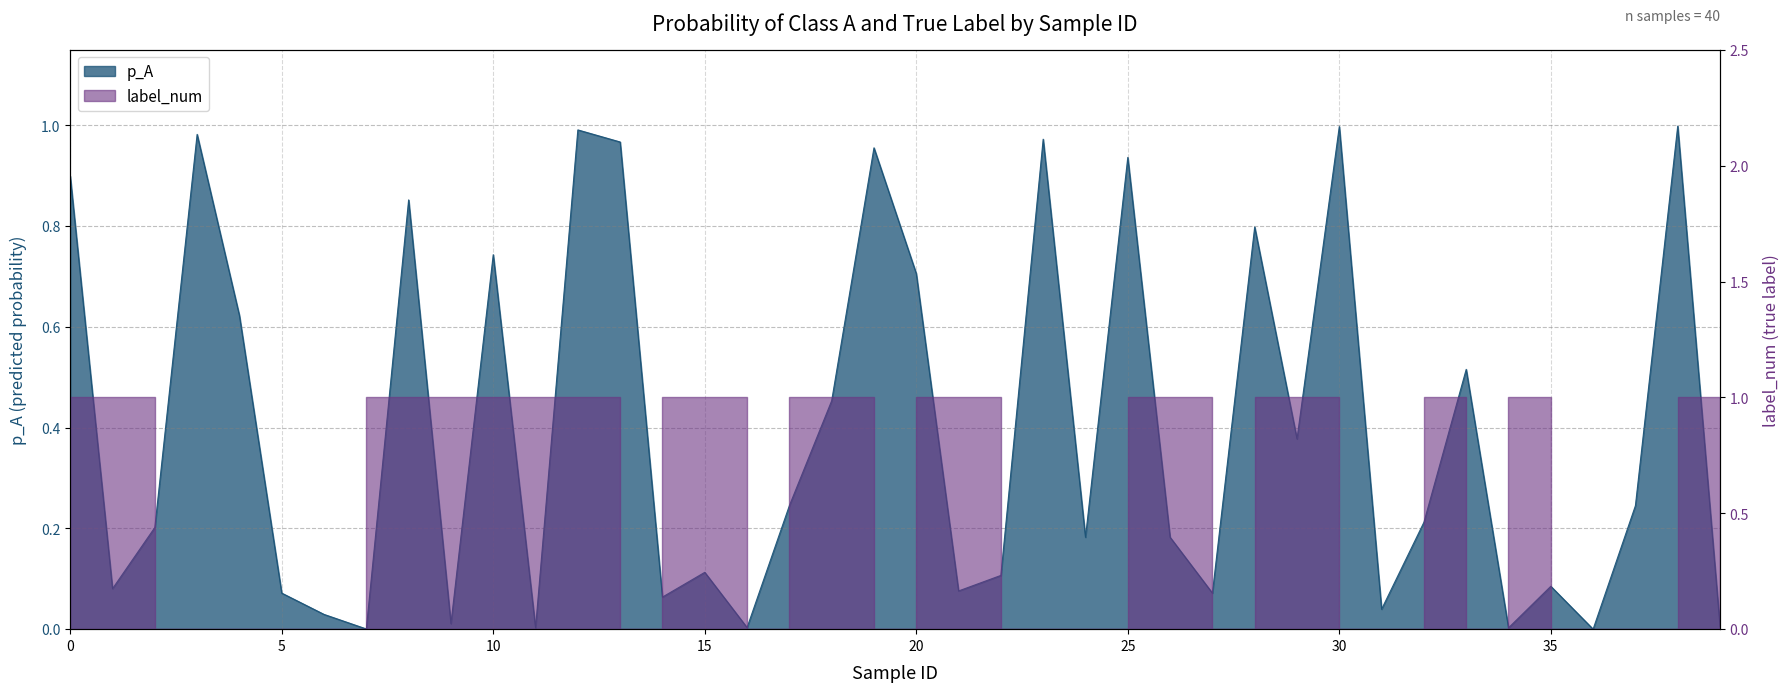

What is the sum of the values at 27 and 39?

0.1